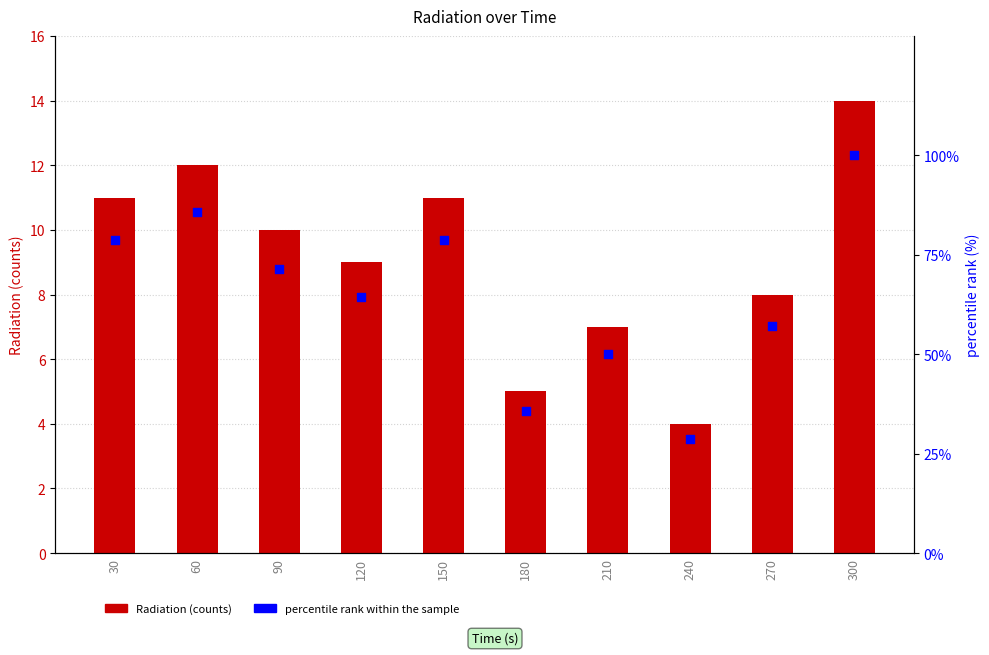

At which category is the sum across all series the highest?

300